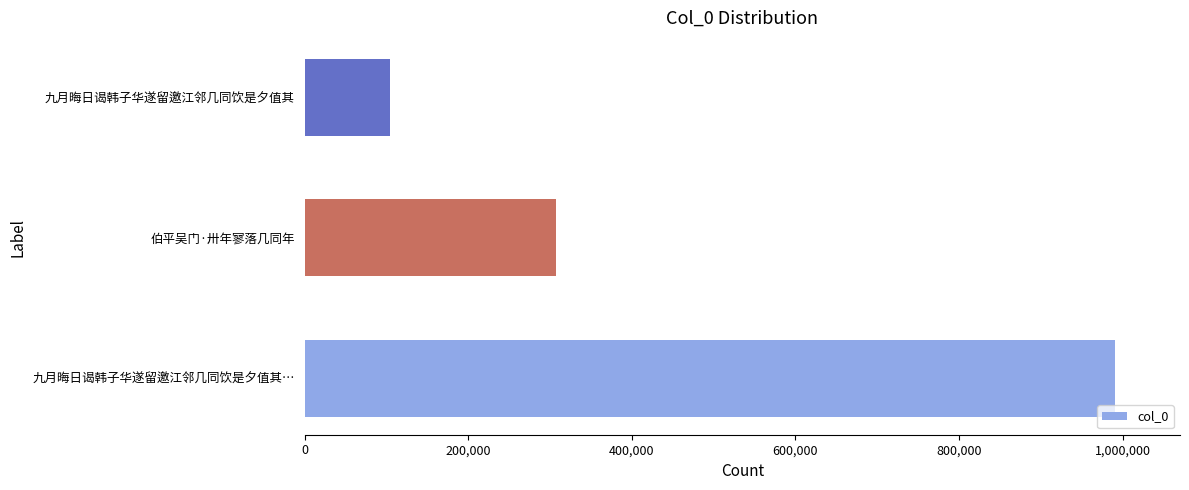

At which label is the value closest to 547600?

伯平吴门·卅年寥落几同年